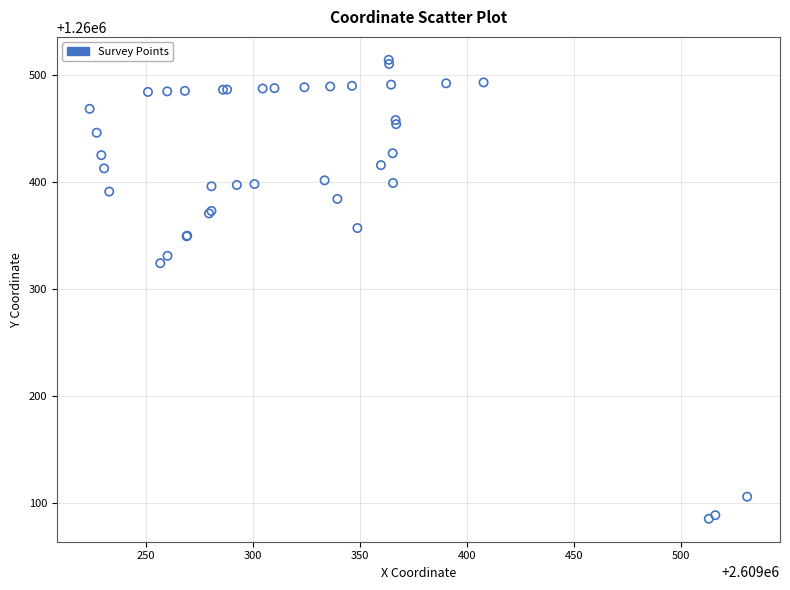

What Y value in the scatter plot is closest to 1260299?

1260324.1